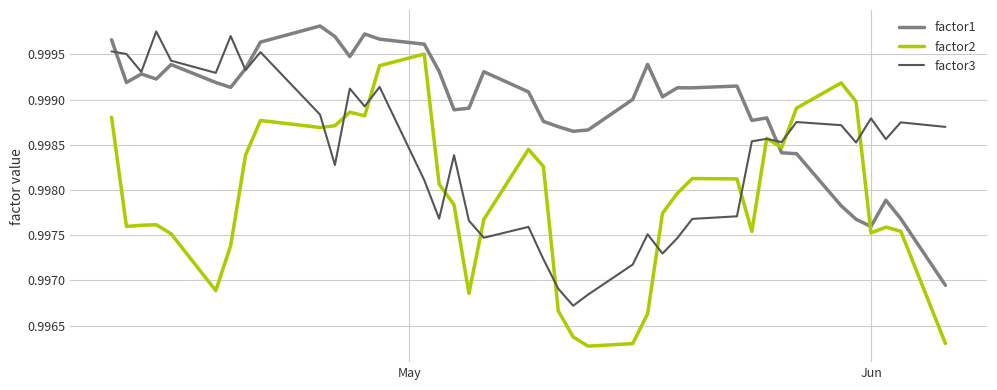

What is the sum of all factor2 values?

39.9